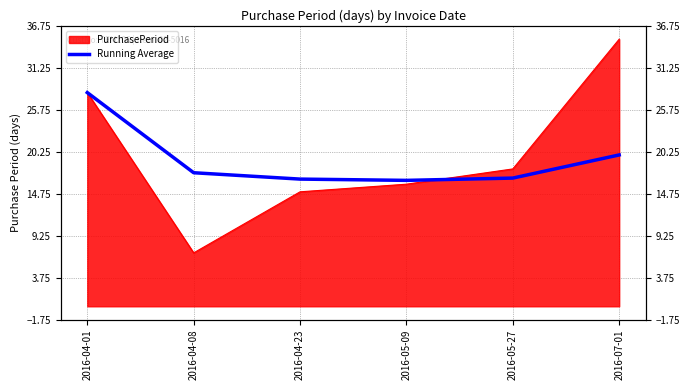

How many data points does each series have?

6